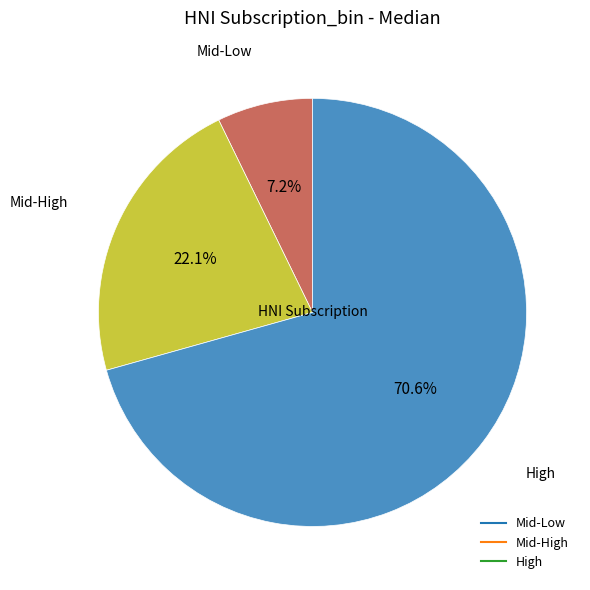

Which has a higher value, Mid-High or Mid-Low?

Mid-High